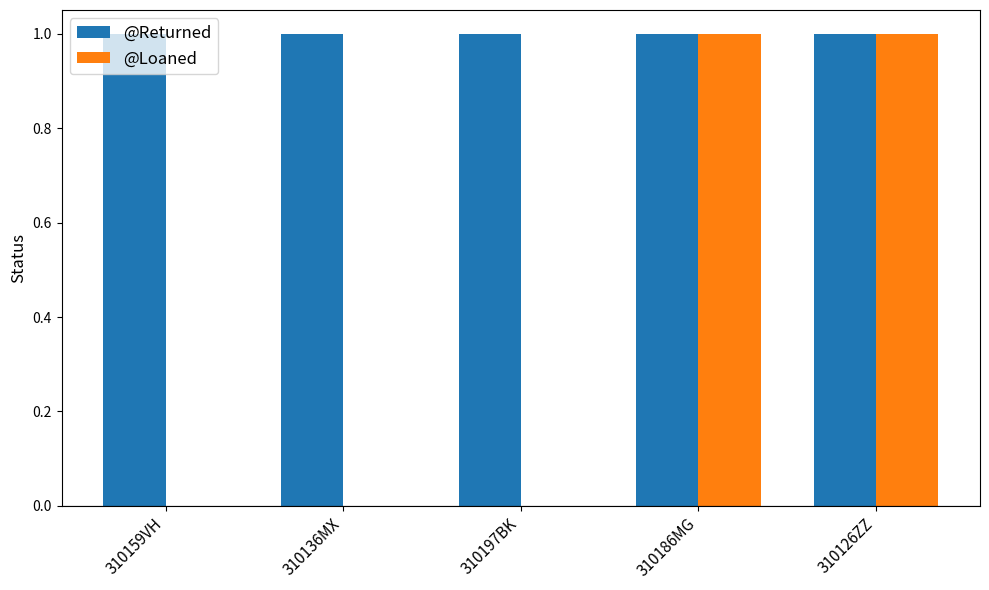

The value of @Returned at 310197BK is 1. True or false?

True